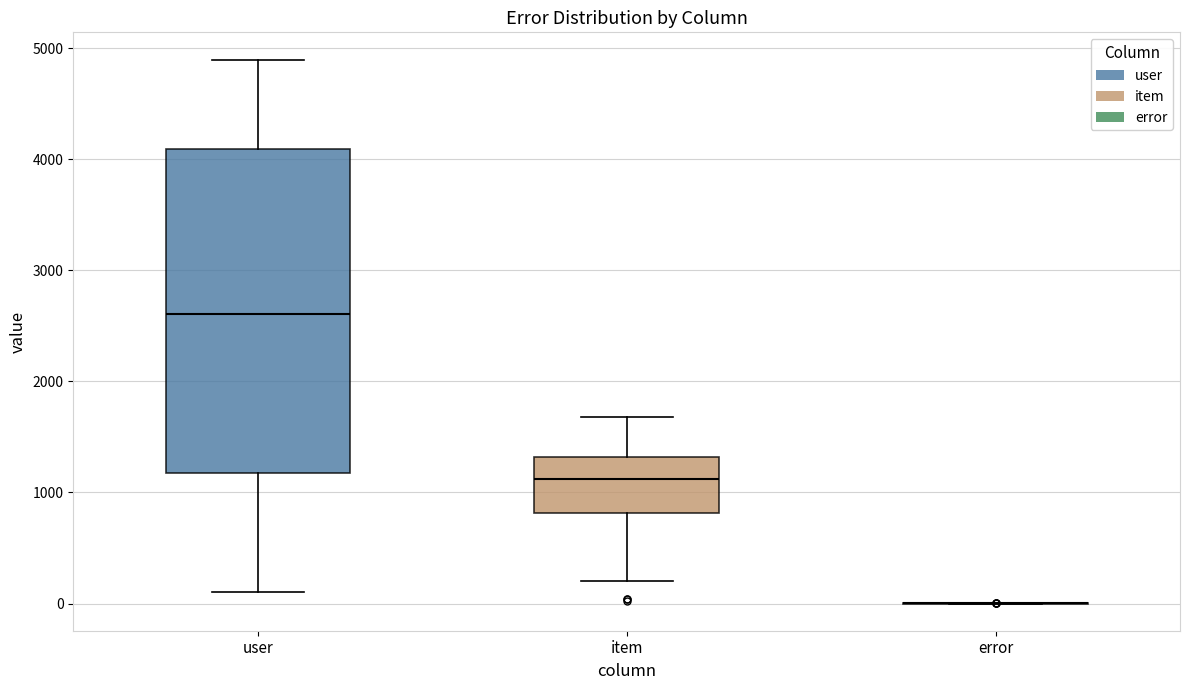

Where does the median line of the box for user sit on the y-axis? The values are not printed on the chart, so give them approximately, as read against the axis.

2600